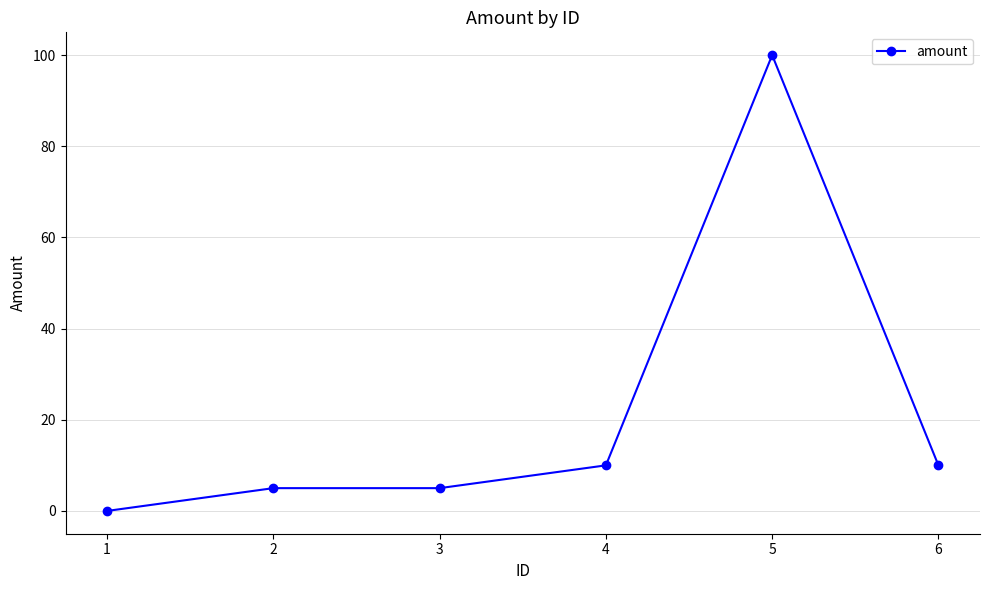

The chart shows a value of 10 at 4. True or false?

True